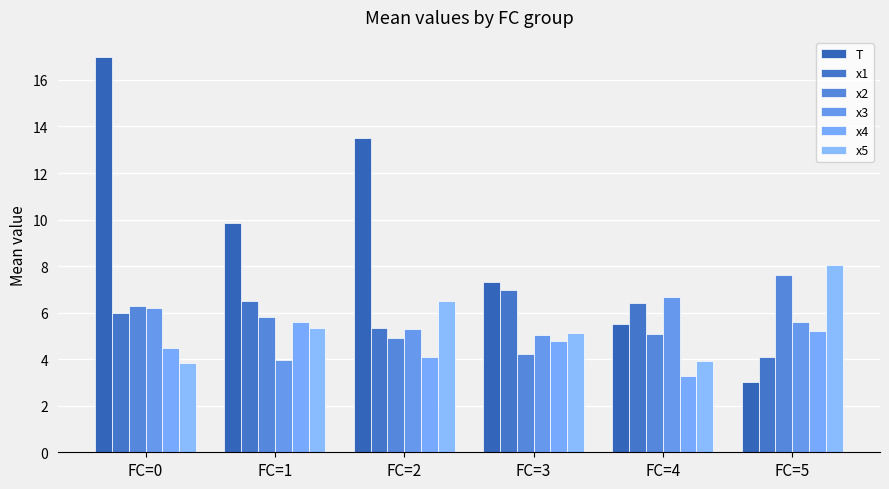

What is the greatest value displayed?

17.0